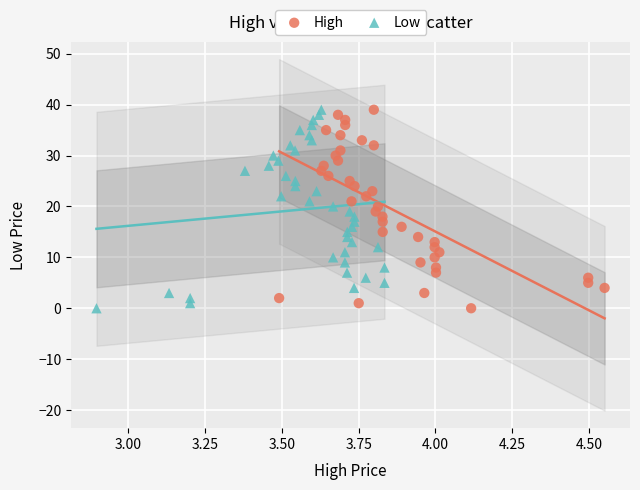

What are all the series names shown in the legend?

High, Low